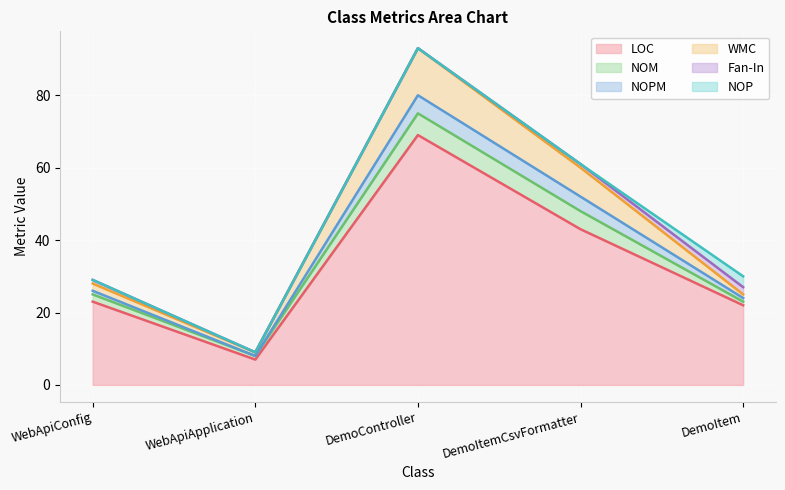

Does the chart display data point markers on the line(s)?

No